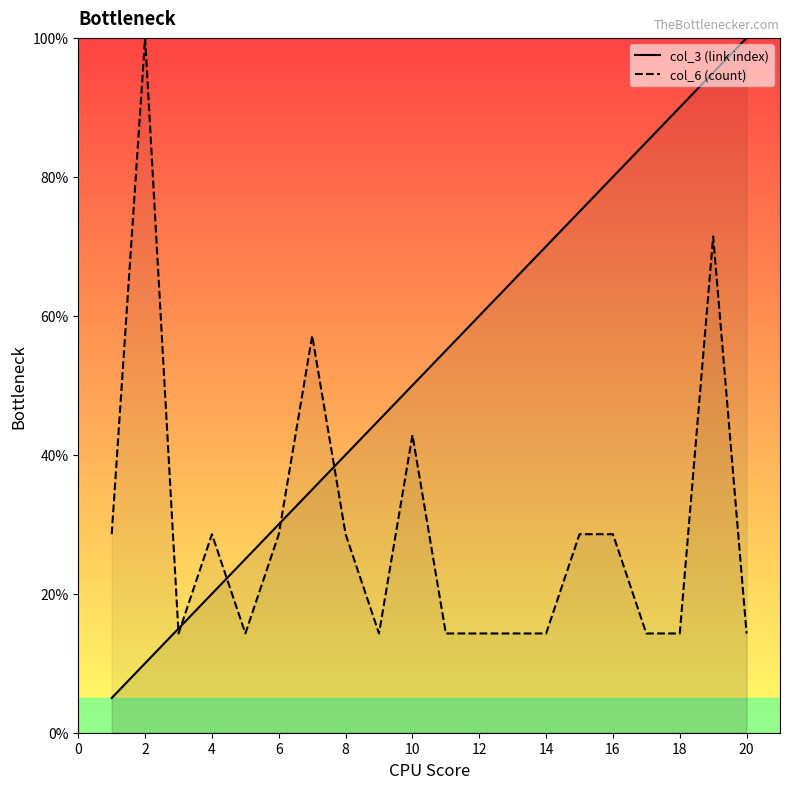

The col_3 (link index) series shows 100.0 at 20. True or false?

True